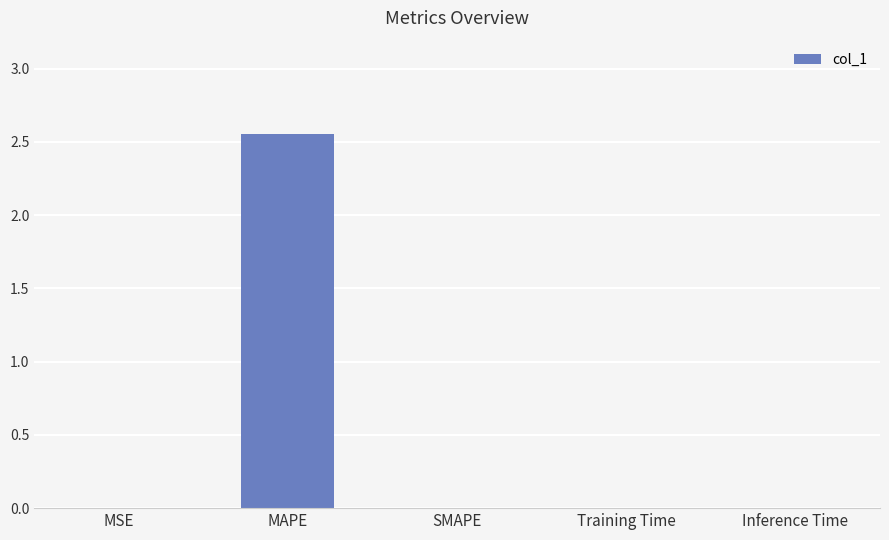

The chart shows a value of 0.0 at SMAPE. True or false?

True